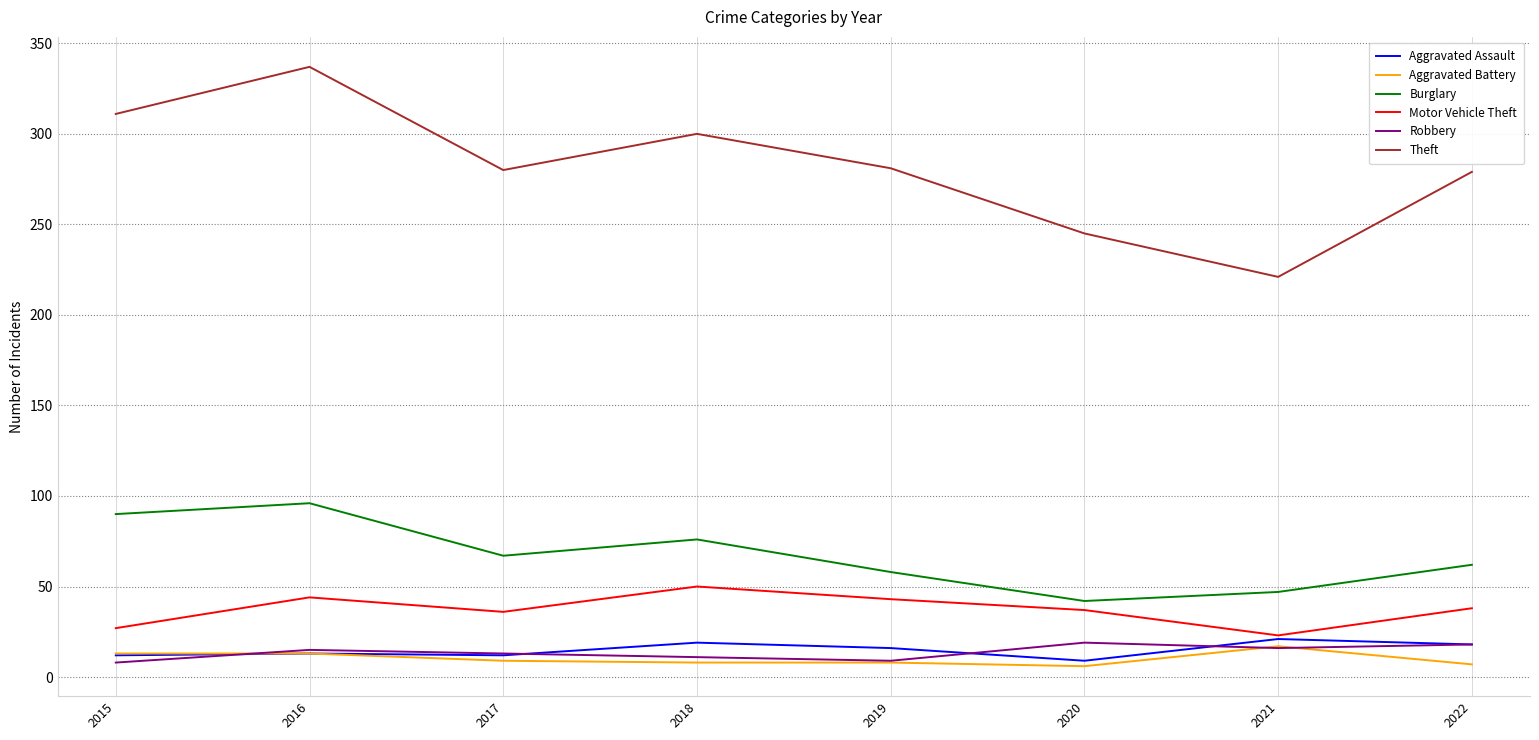

What is the difference between the highest and lowest values at 2017?

271